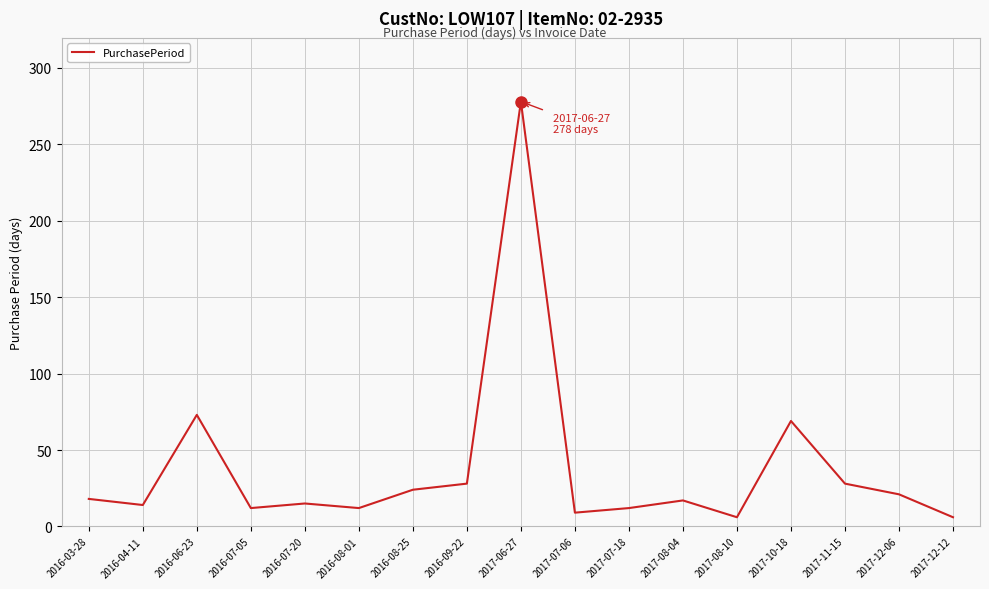

At which label is the value closest to 142?

2016-06-23